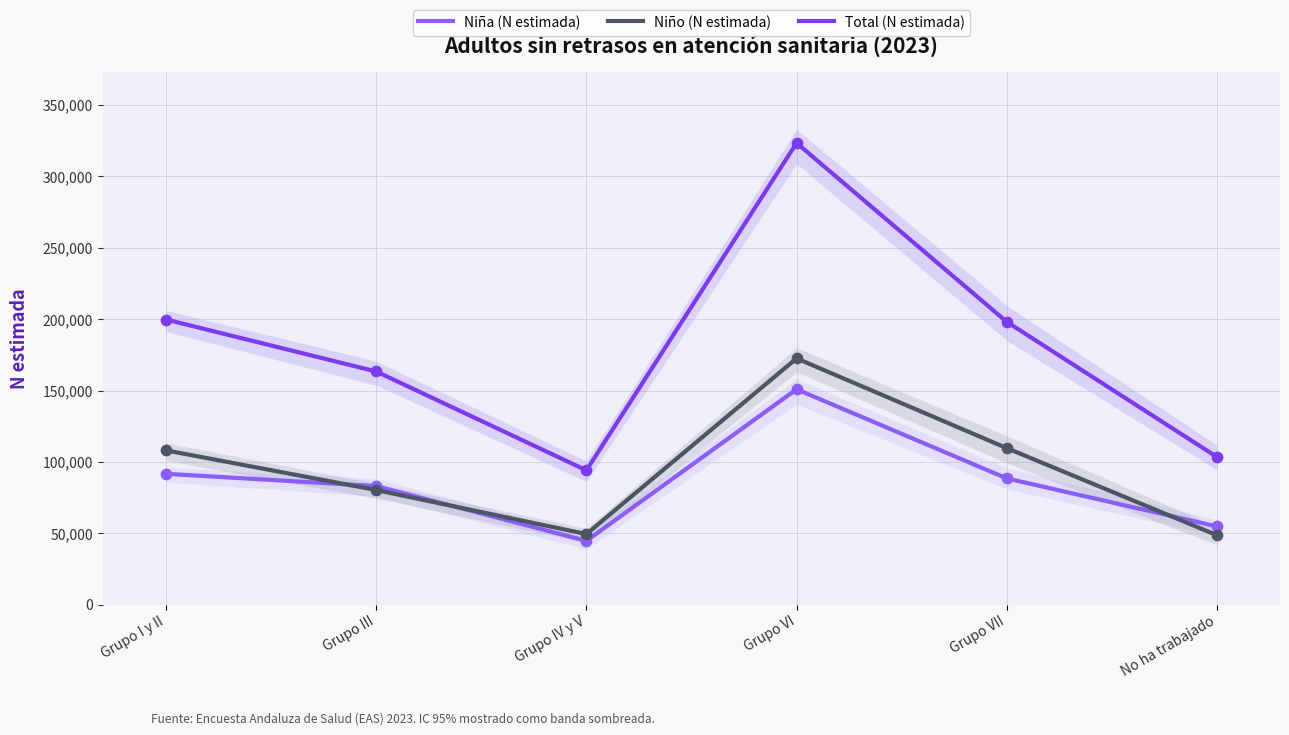

Is the value of Niño (N estimada) at No ha trabajado greater than the value of Total (N estimada) at No ha trabajado?

No